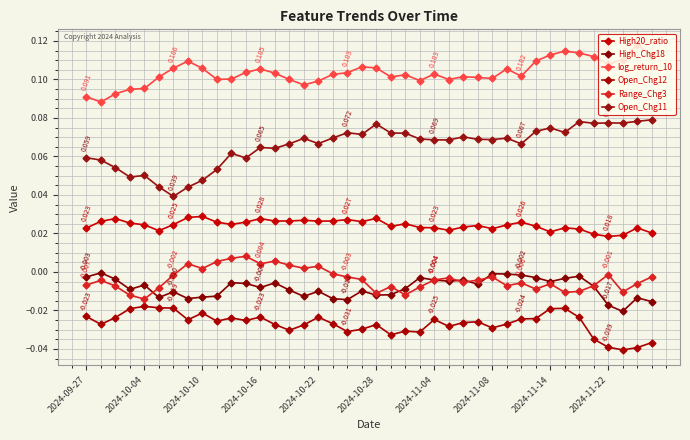

True or false: High20_ratio and High_Chg18 cross at least once.

False